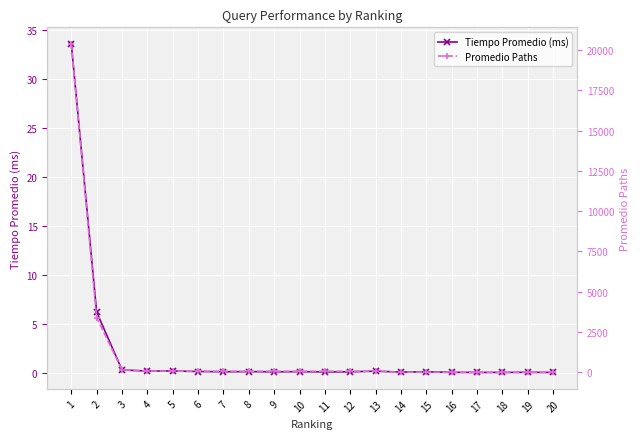

Which series changed the most between 18 and 19?

Promedio Paths